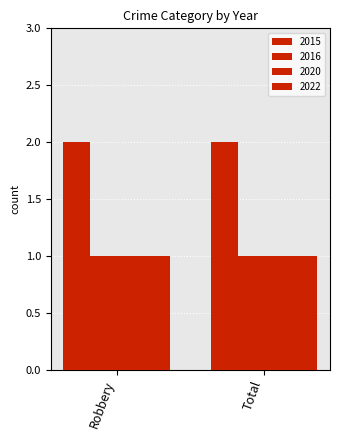

Count the number of data series in this chart.

4